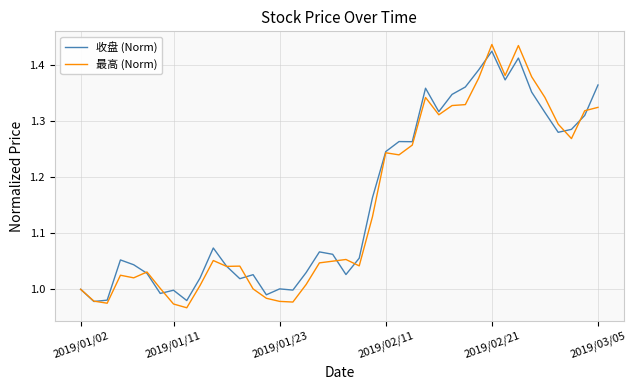

Which series has the widest spread of values?

最高 (Norm)